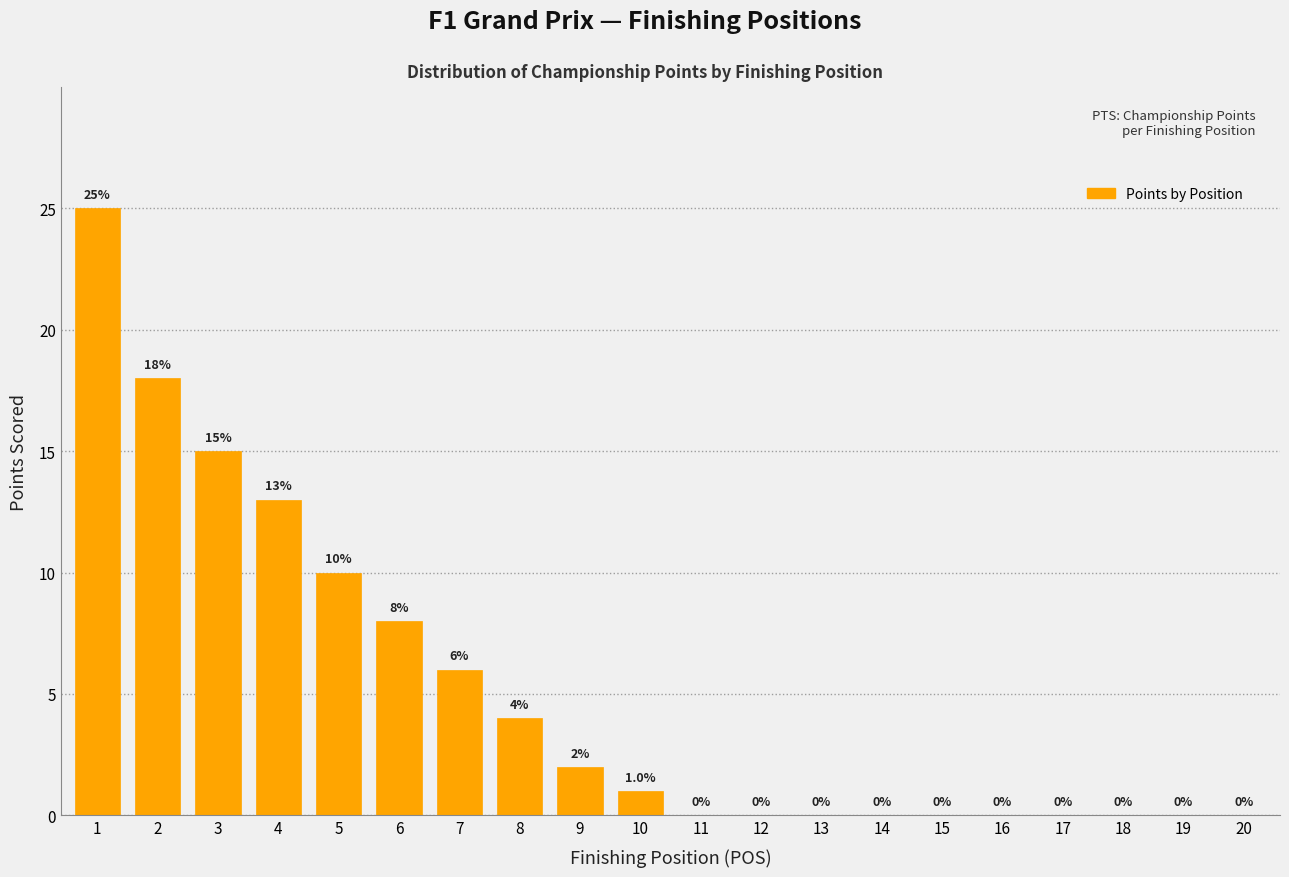

Reading left to right, transcribe all the data shown in this chart.

1=25	2=18	3=15	4=13	5=10	6=8	7=6	8=4	9=2	10=1	11=0	12=0	13=0	14=0	15=0	16=0	17=0	18=0	19=0	20=0